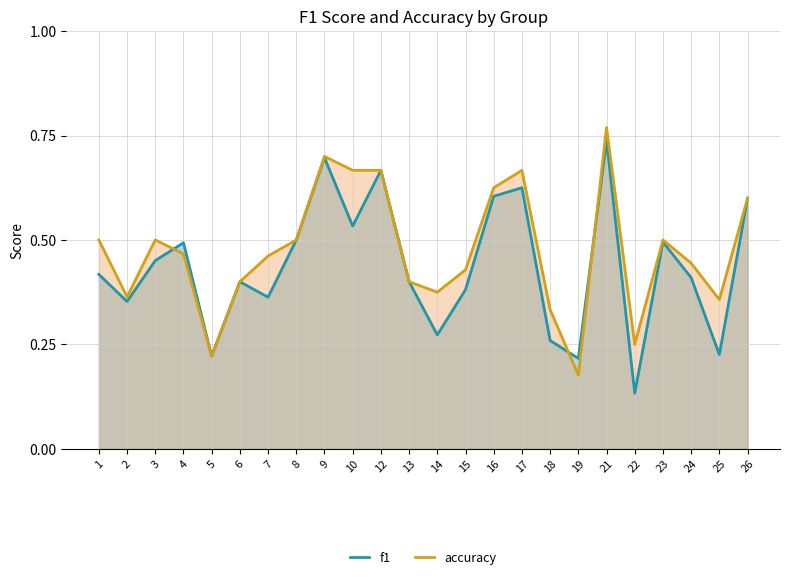

What is the value of the accuracy point at the 1st from the left?

0.5